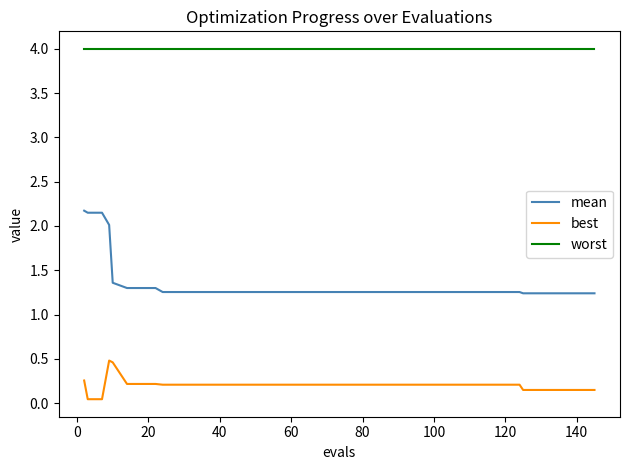

Rank the series by their maximum value, from highest to lowest.

worst, mean, best